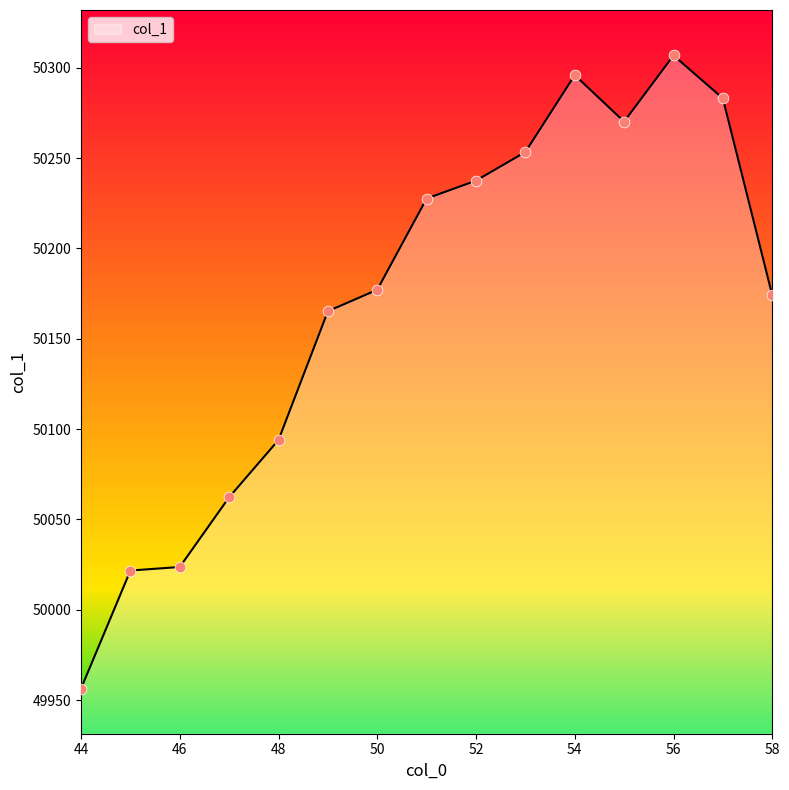

What is the difference between the maximum and minimum values?

350.5